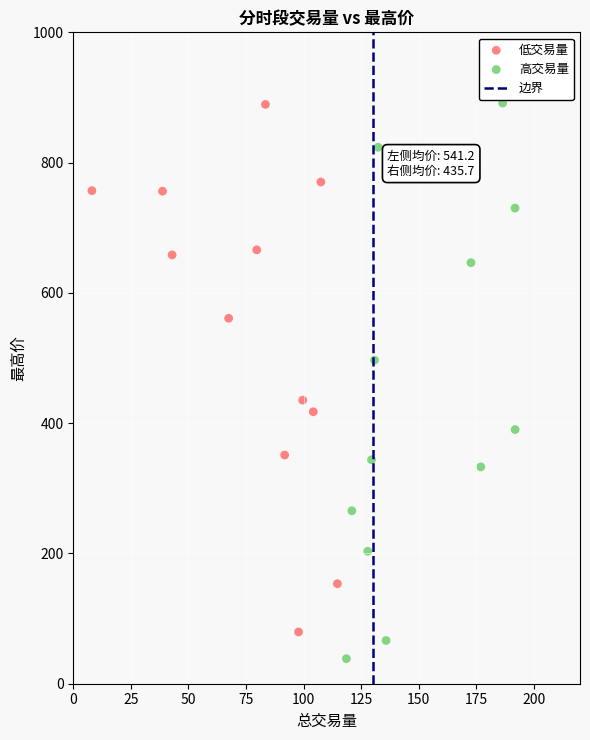

Which series has the widest spread of Y values?

高交易量